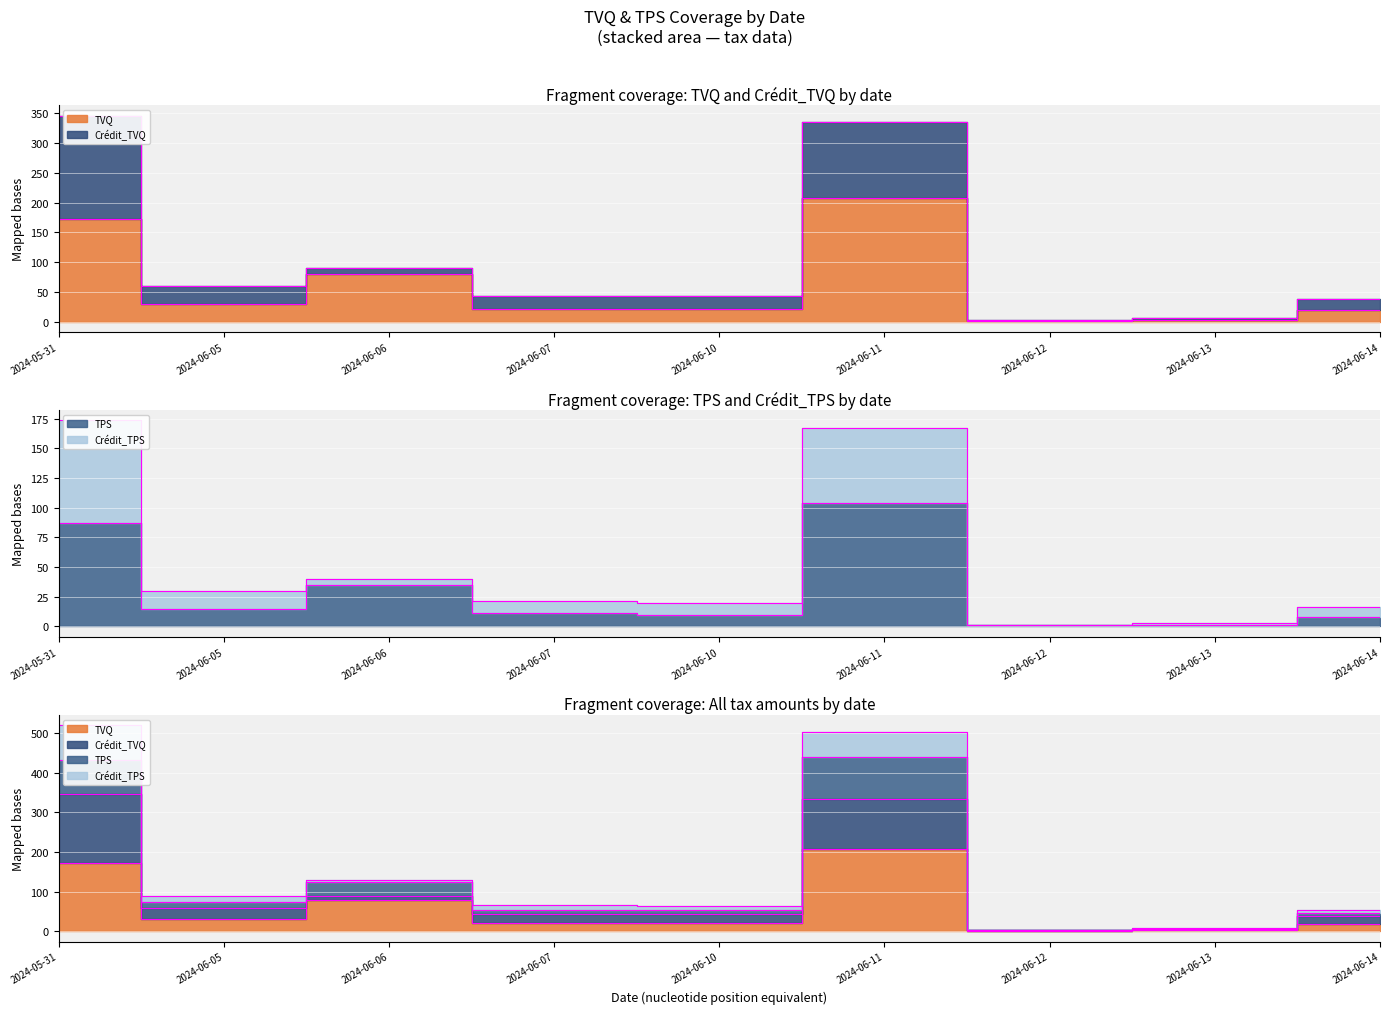

Read the TVQ value at 2024-06-12.

1.6